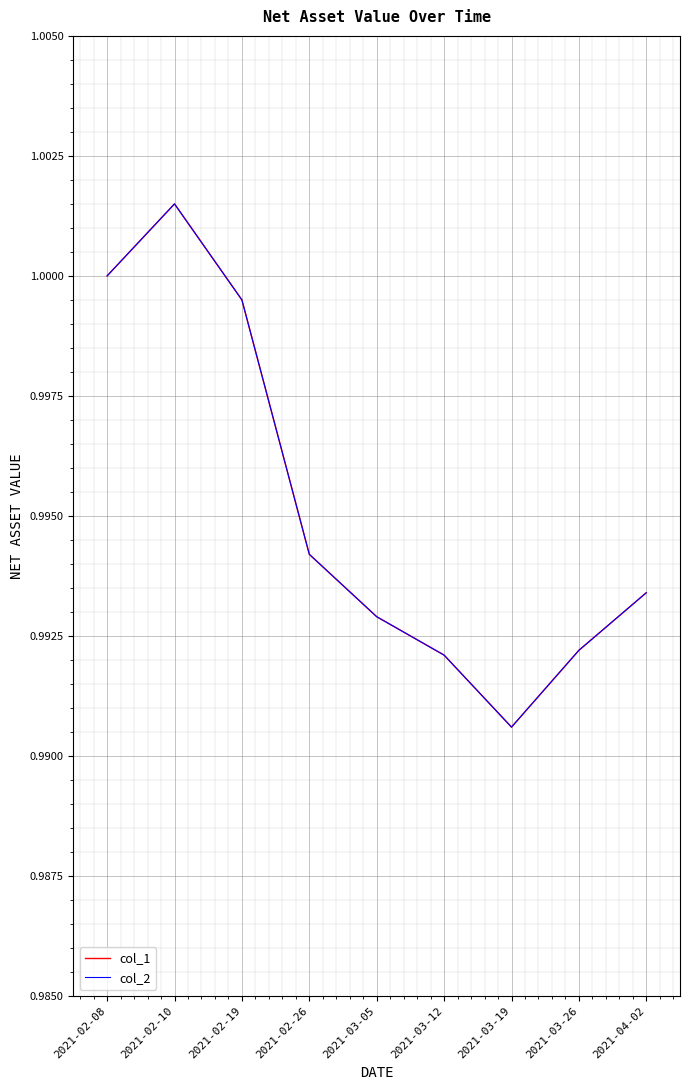

Does the chart display data point markers on the line(s)?

No